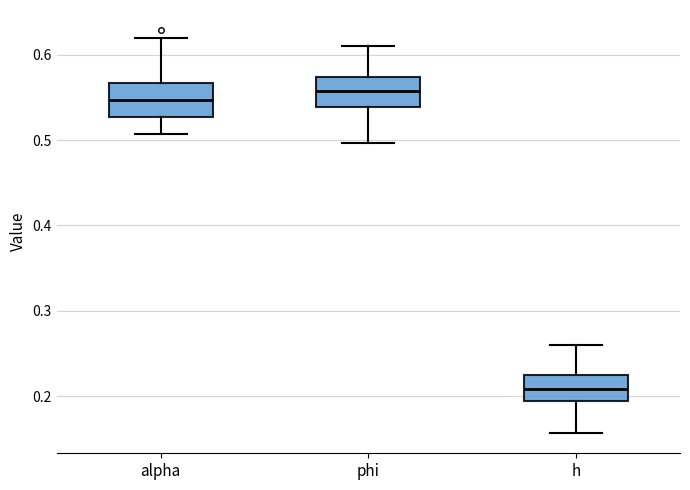

Where is the lower edge of the box for phi on the y-axis? The values are not printed on the chart, so give them approximately, as read against the axis.

0.54